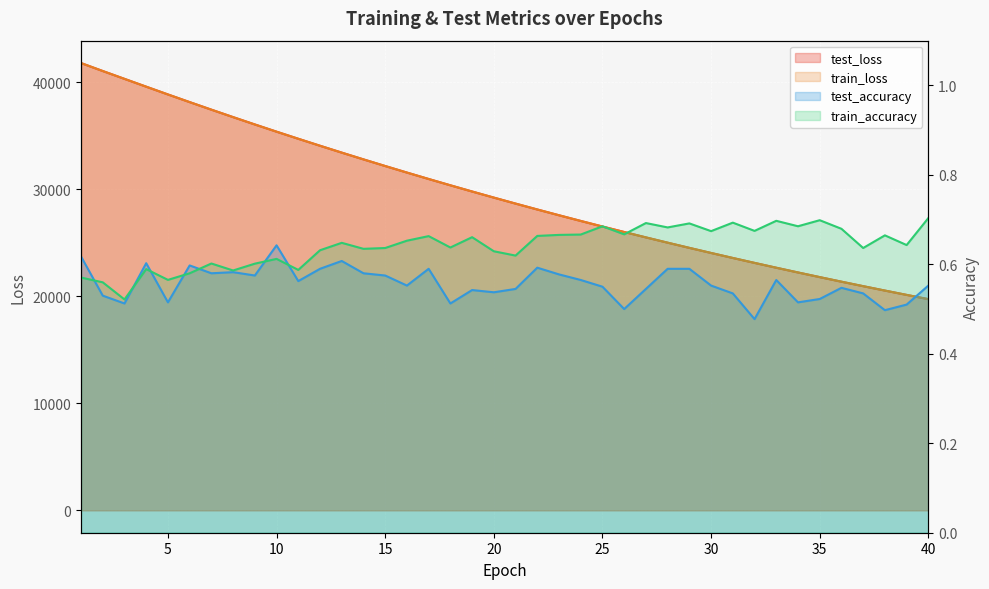

Reading left to right, what are all the values shown in this chart?

test_loss: 1=41775.4	2=41032.3	3=40300.2	4=39570.1	5=38844.6	6=38129.1	7=37423.3	8=36727.4	9=36041.4	10=35367.7	11=34705.6	12=34053.7	13=33411.9	14=32780.5	15=32160.0	16=31549.8	17=30949.7	18=30360.2	19=29780.7	20=29211.2	21=28651.7	22=28101.8	23=27561.5	24=27031.1	25=26509.7	26=25998.3	27=25495.1	28=25001.6	29=24516.6	30=24040.6	31=23573.0	32=23113.8	33=22662.4	34=22219.8	35=21785.2	36=21358.3	37=20939.7	38=20528.3	39=20124.5	40=19727.9
train_loss: 1=41778.0	2=41032.4	3=40299.5	4=39570.3	5=38843.8	6=38128.5	7=37422.3	8=36726.1	9=36040.7	10=35367.1	11=34704.7	12=34052.6	13=33410.6	14=32779.3	15=32158.6	16=31548.5	17=30948.4	18=30358.6	19=29779.1	20=29209.8	21=28650.3	22=28100.5	23=27560.4	24=27029.8	25=26508.5	26=25996.7	27=25493.8	28=25000.2	29=24515.2	30=24039.2	31=23571.5	32=23112.2	33=22661.2	34=22218.5	35=21783.9	36=21357.4	37=20938.5	38=20527.0	39=20123.3	40=19726.6
test_accuracy: 1=0.6	2=0.5	3=0.5	4=0.6	5=0.5	6=0.6	7=0.6	8=0.6	9=0.6	10=0.6	11=0.6	12=0.6	13=0.6	14=0.6	15=0.6	16=0.6	17=0.6	18=0.5	19=0.5	20=0.5	21=0.5	22=0.6	23=0.6	24=0.6	25=0.6	26=0.5	27=0.5	28=0.6	29=0.6	30=0.6	31=0.5	32=0.5	33=0.6	34=0.5	35=0.5	36=0.5	37=0.5	38=0.5	39=0.5	40=0.6
train_accuracy: 1=0.6	2=0.6	3=0.5	4=0.6	5=0.6	6=0.6	7=0.6	8=0.6	9=0.6	10=0.6	11=0.6	12=0.6	13=0.6	14=0.6	15=0.6	16=0.7	17=0.7	18=0.6	19=0.7	20=0.6	21=0.6	22=0.7	23=0.7	24=0.7	25=0.7	26=0.7	27=0.7	28=0.7	29=0.7	30=0.7	31=0.7	32=0.7	33=0.7	34=0.7	35=0.7	36=0.7	37=0.6	38=0.7	39=0.6	40=0.7